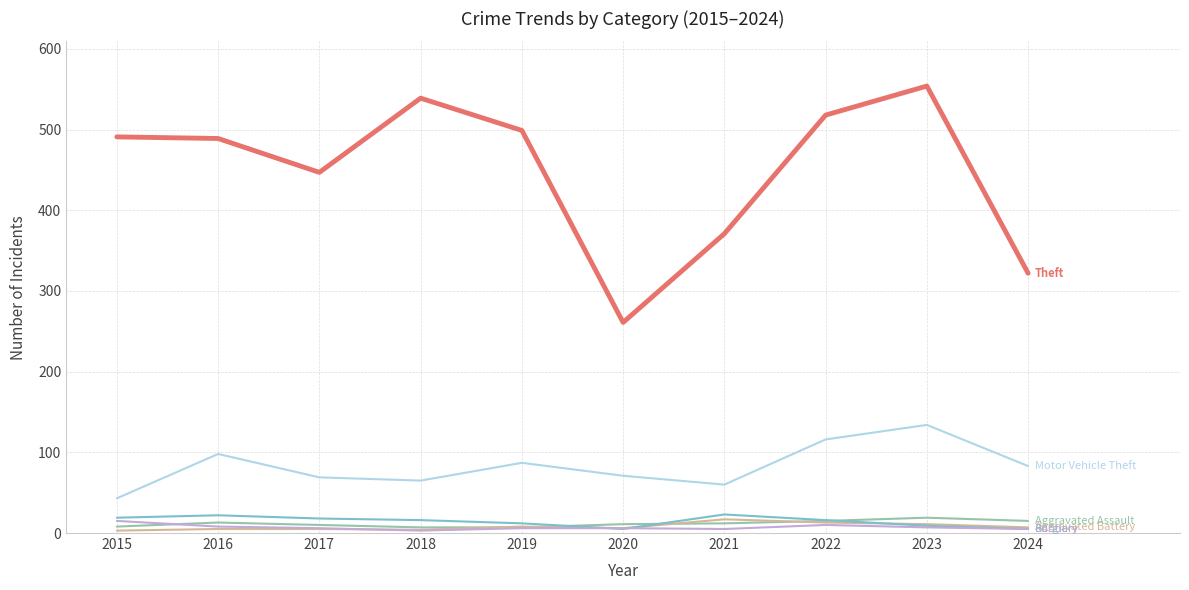

At which category does the chart reach its peak across all series?

2023